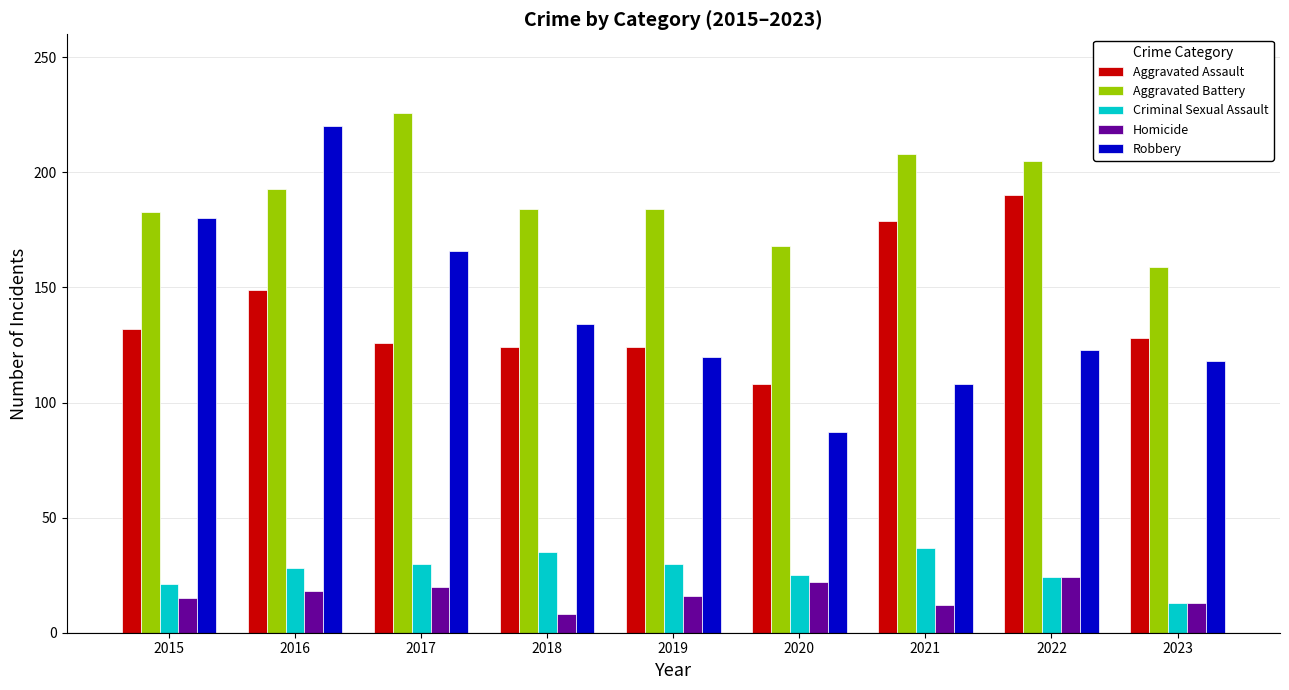

Are the bars grouped side by side (vs. stacked)?

Yes